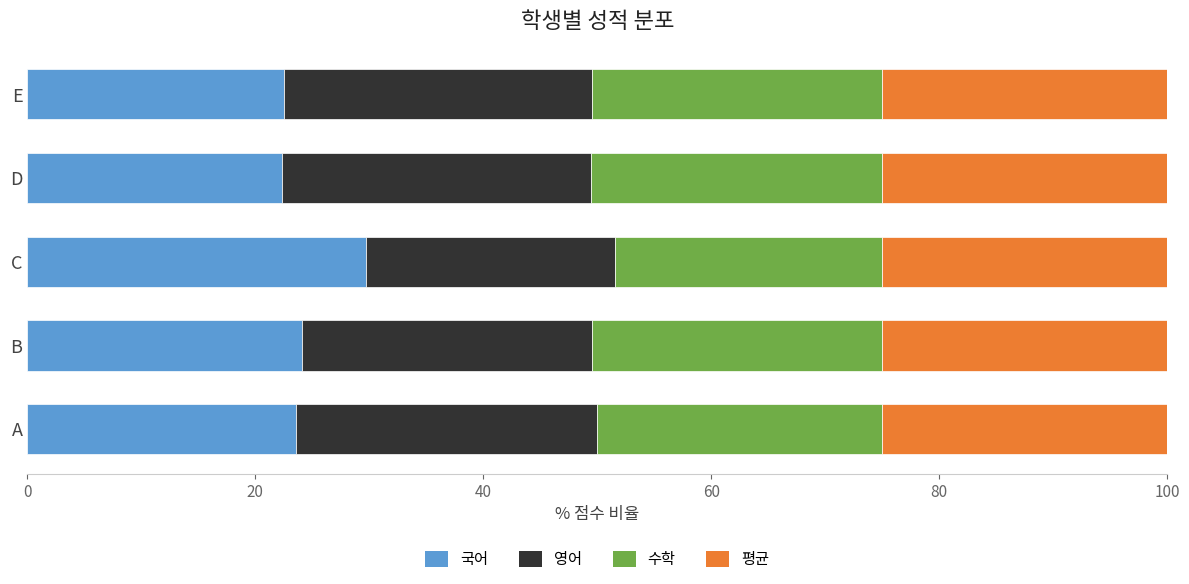

What is the minimum value for 국어?

22.3